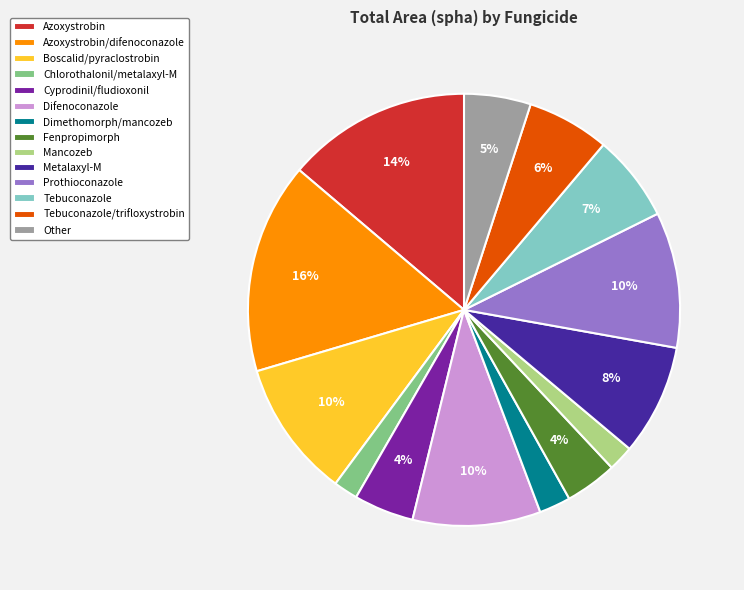

Which slice is the largest?

Azoxystrobin/difenoconazole